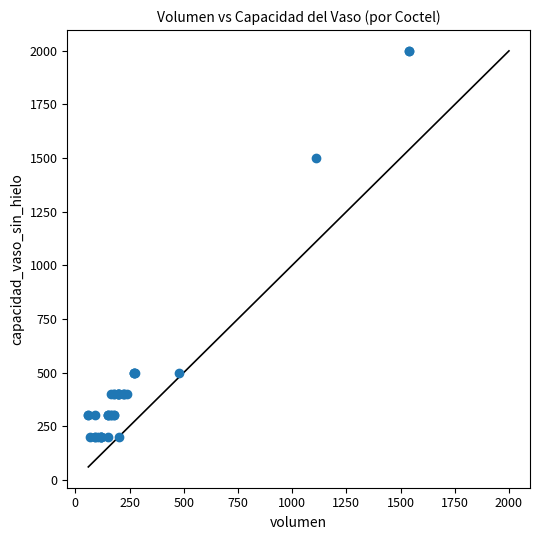

What Y value in the scatter plot is closest to 1100?

1500